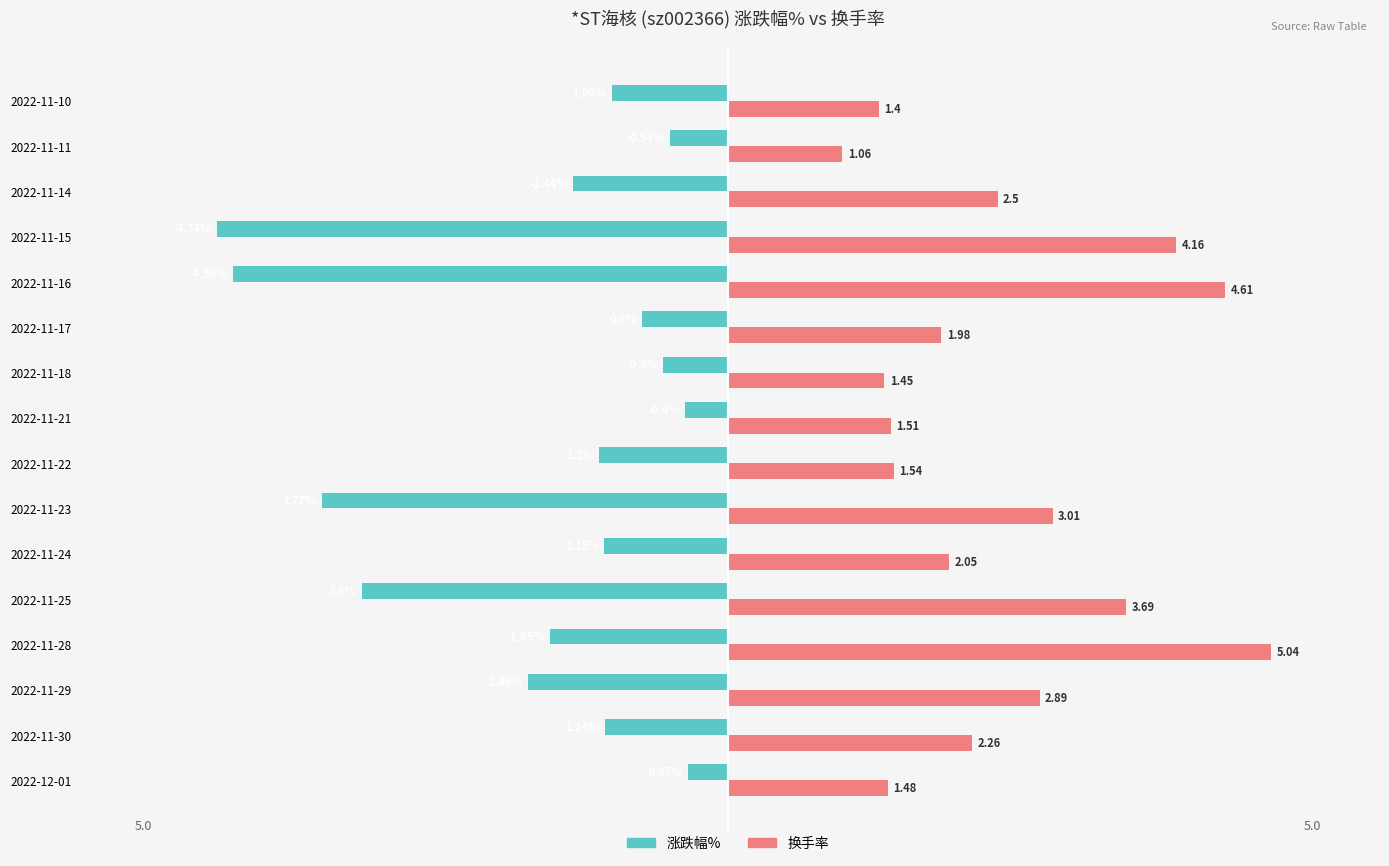

Which series has the largest range (max minus min)?

涨跌幅%